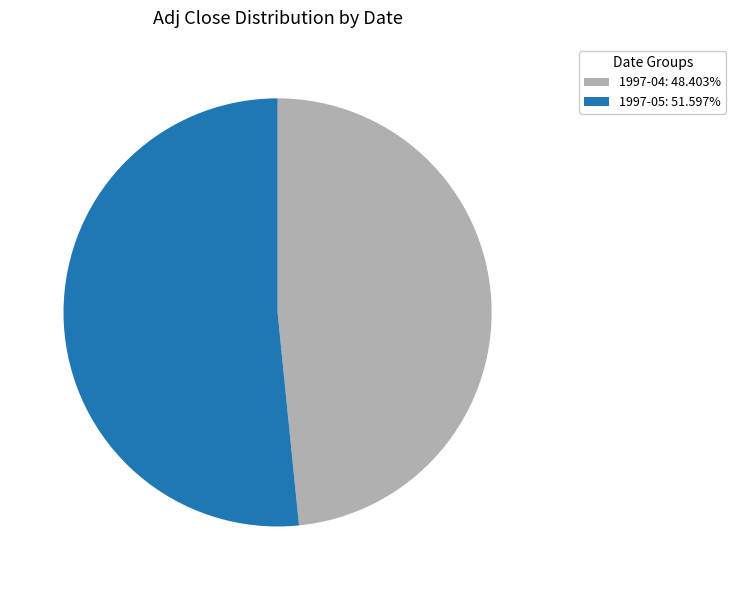

Is 1997-05: 51.597% the majority of the pie?

Yes